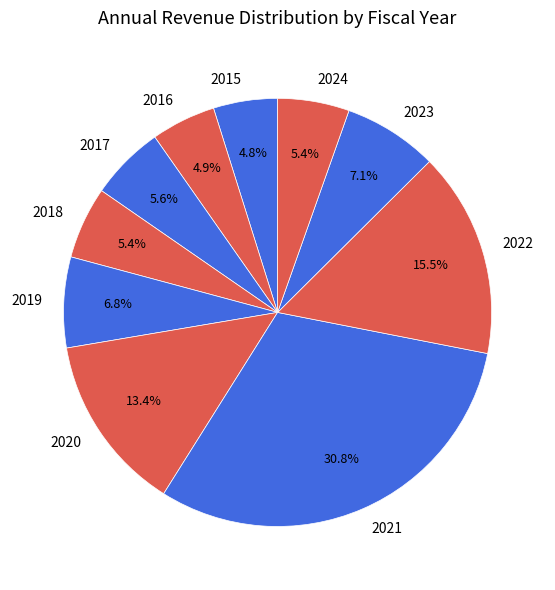

What portion of the pie excludes 2016?

95.1%